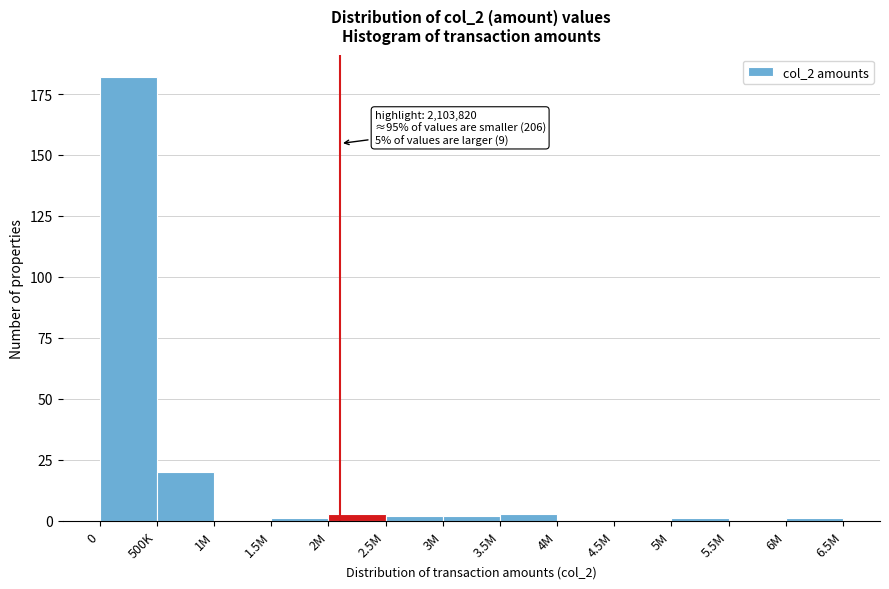

Reading left to right, extract all data points from this chart.

0=182	500K=20	1M=0	1.5M=1	2M=3	2.5M=2	3M=2	3.5M=3	4M=0	4.5M=0	5M=1	5.5M=0	6M=1